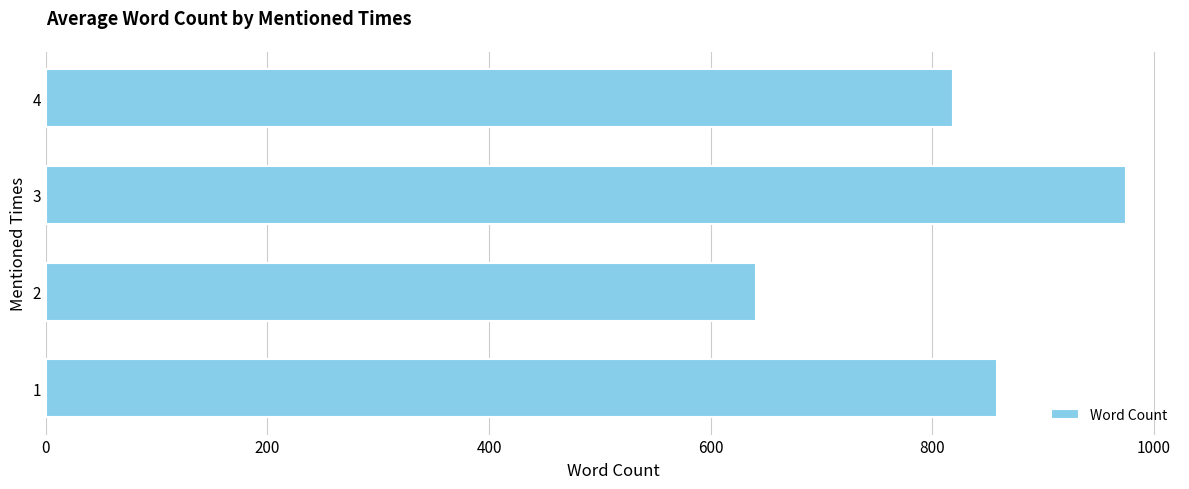

Is it true that the value at 2 is 932?

False